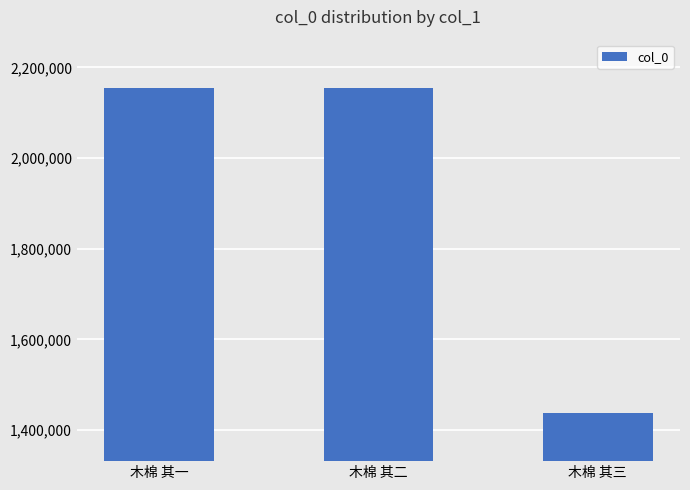

What is the approximate value at 木棉 其三, to the nearest 10?

1438960